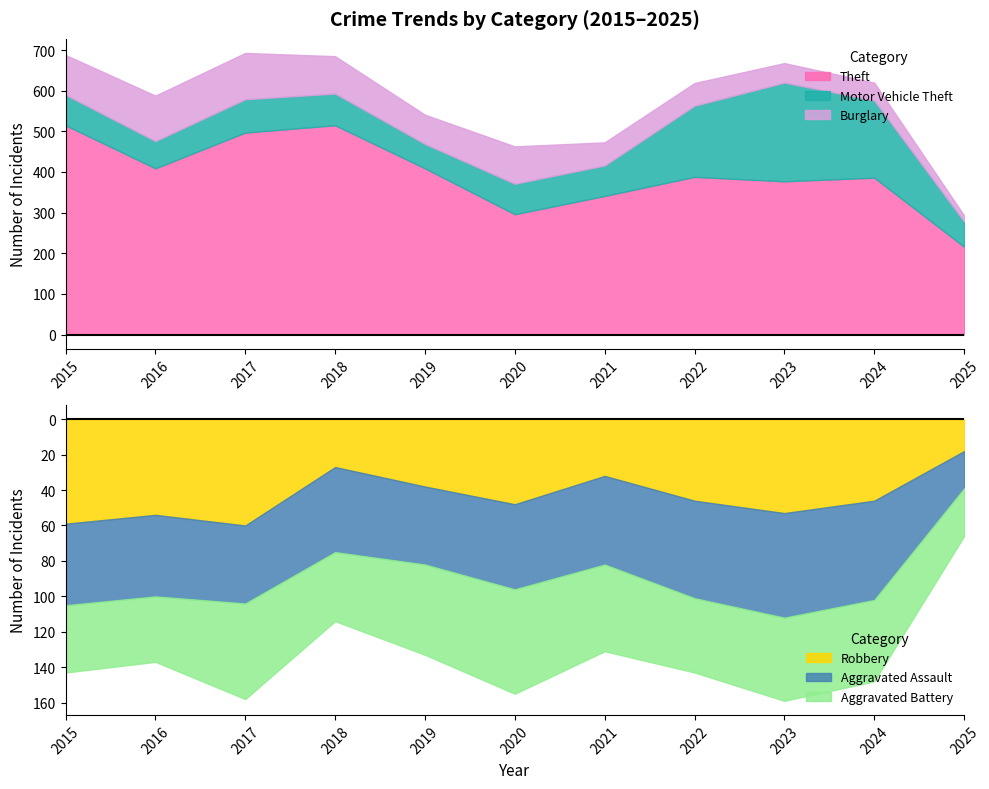

True or false: Theft and Robbery cross at least once.

False